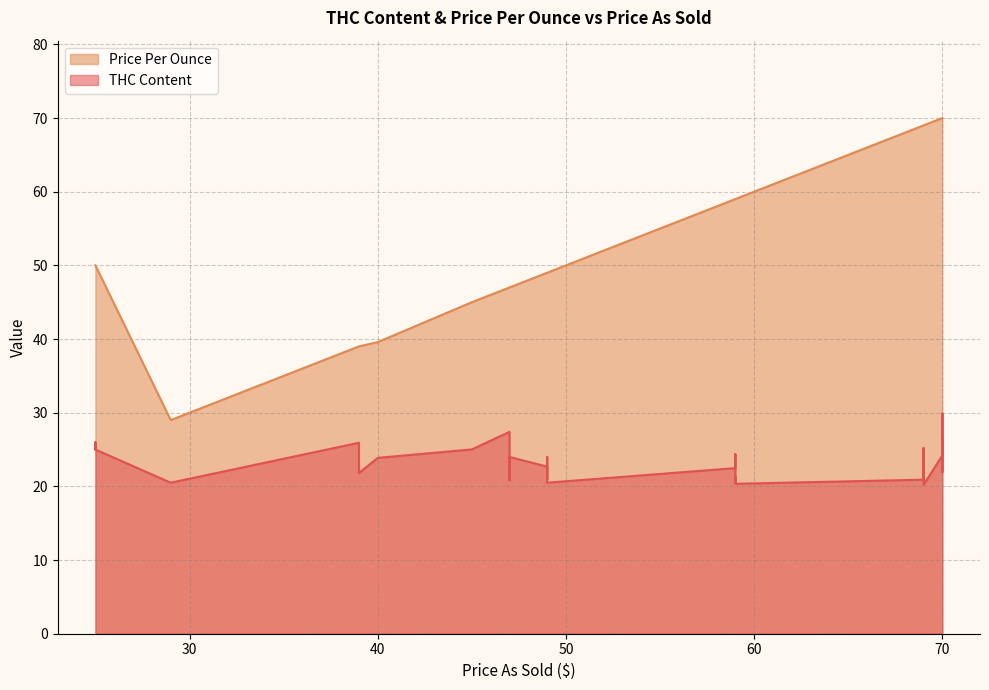

Which series changed the most between 26 and 34?

Price Per Ounce